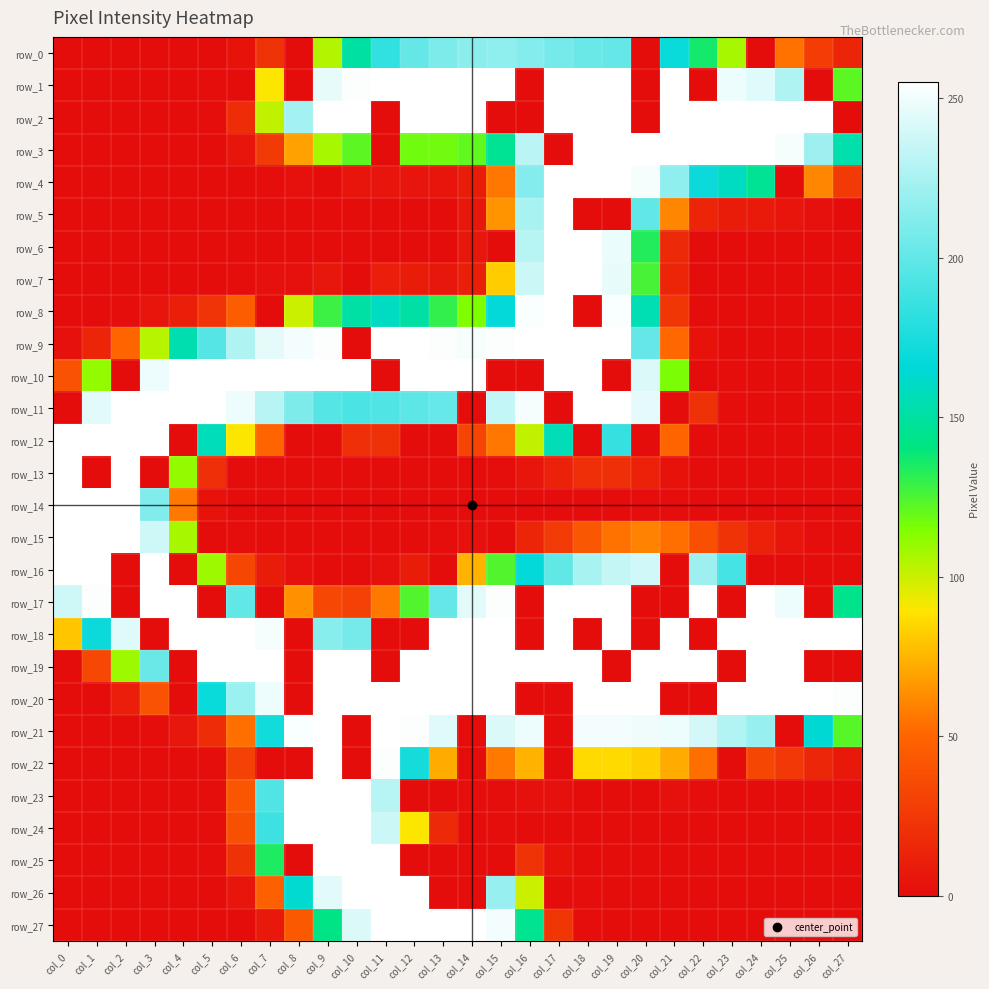

Count the number of categories in the chart.

28